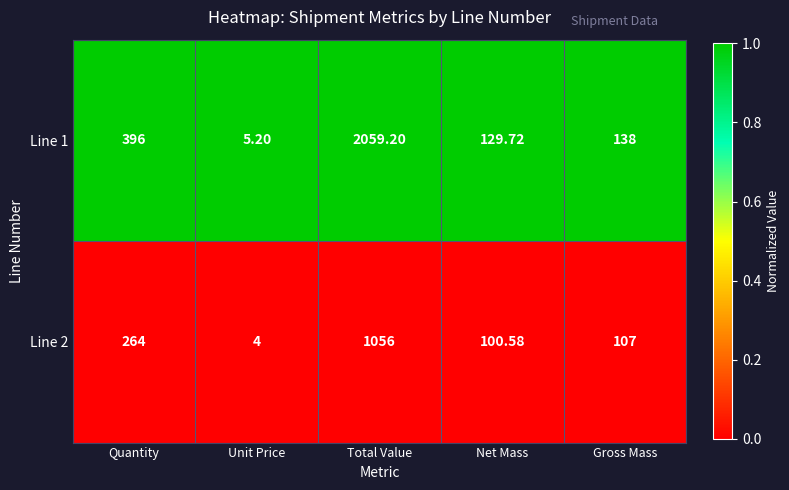

At which category is the sum across all series the highest?

Total Value